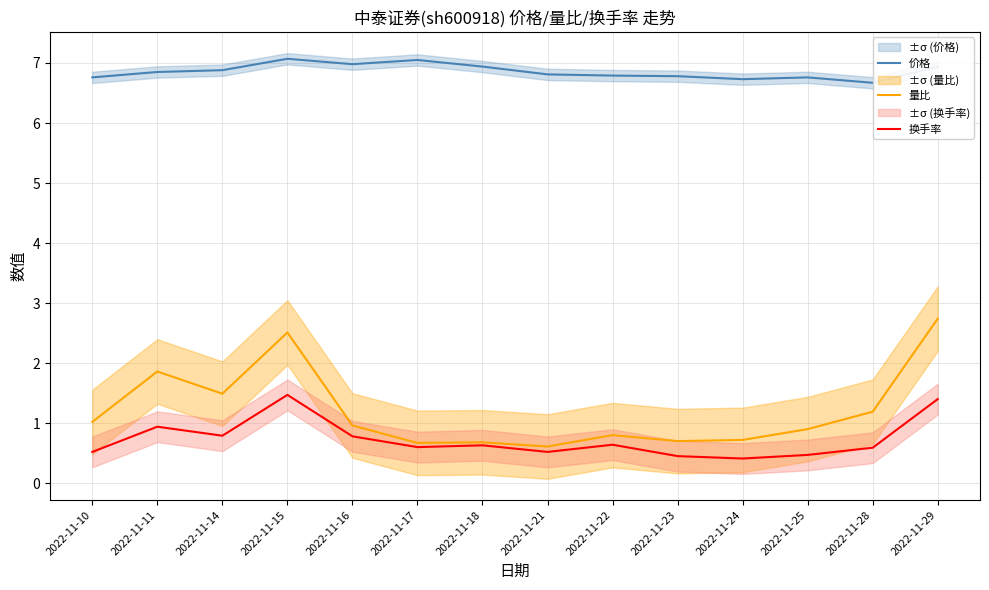

Rank the series by their maximum value, from highest to lowest.

价格, 量比, 换手率